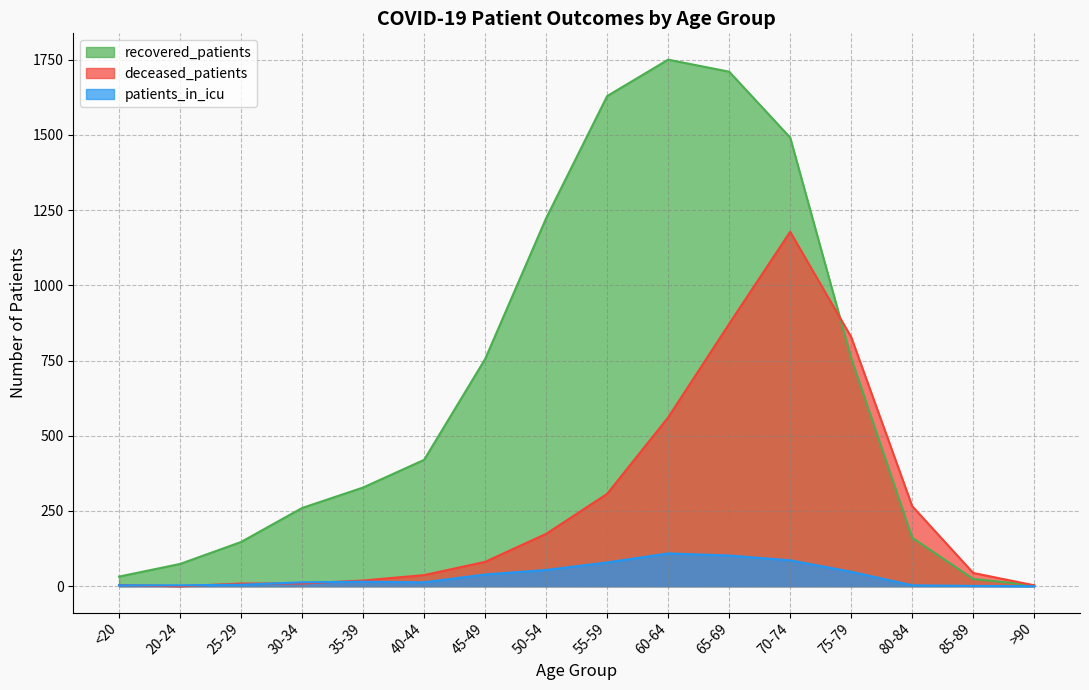

What are all the series names shown in the legend?

recovered_patients, deceased_patients, patients_in_icu